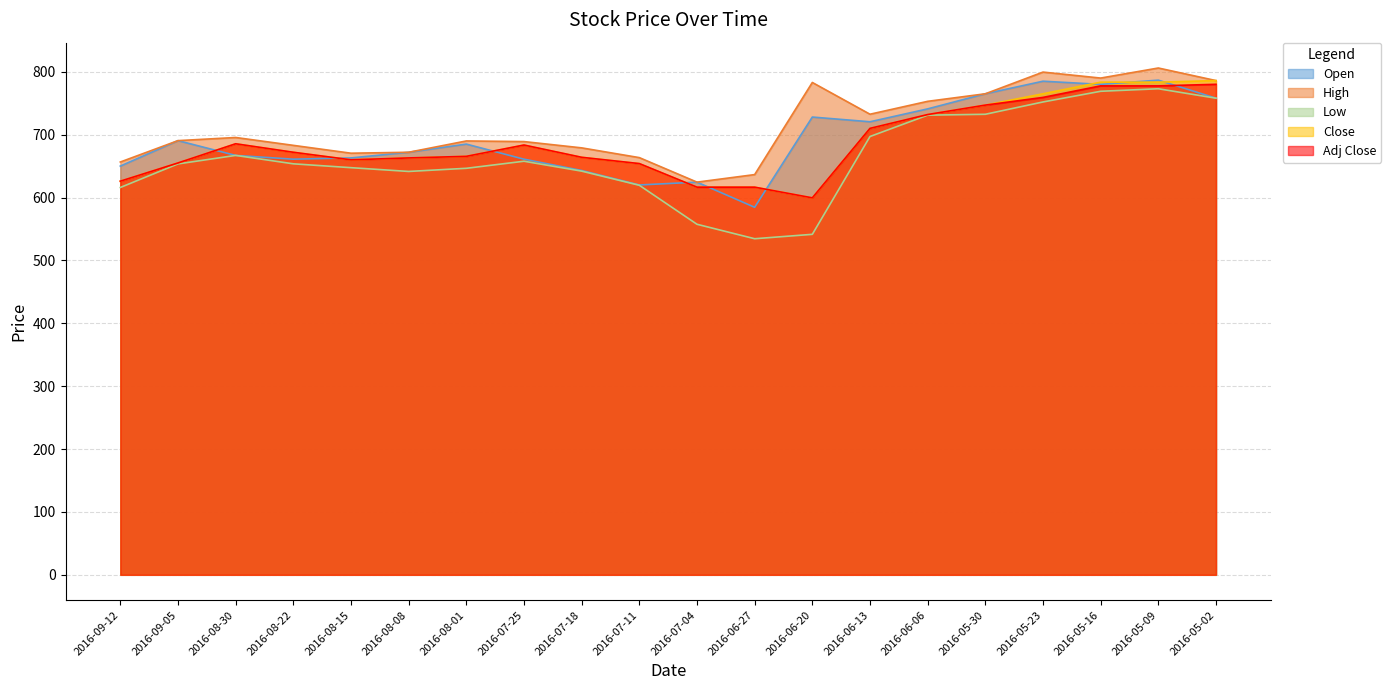

True or false: Close and High intersect in this chart.

False